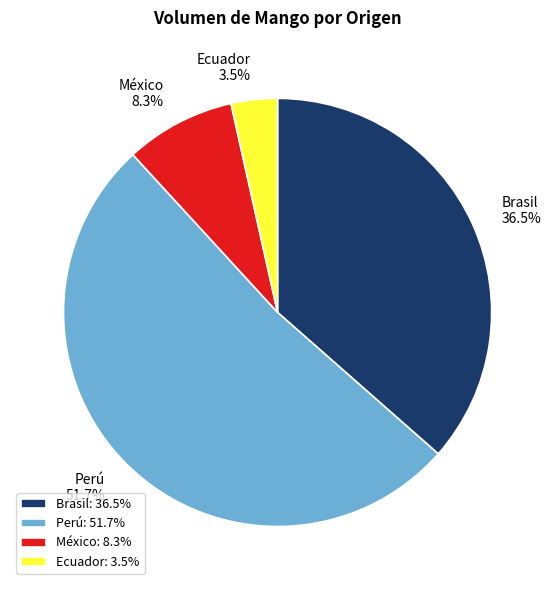

True or false: Perú accounts for 1% of the total.

False